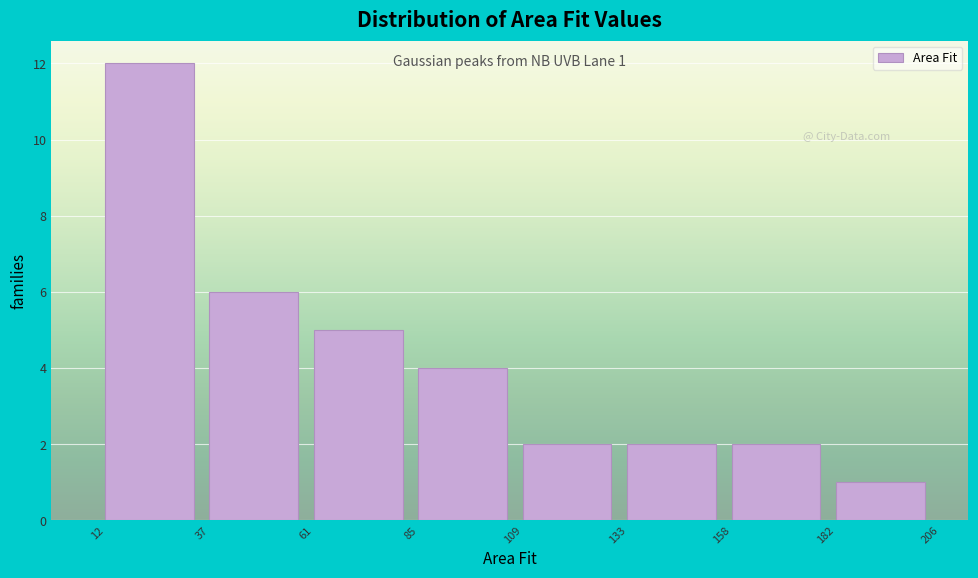

Which range on the x-axis has the tallest bar?

12 to 37